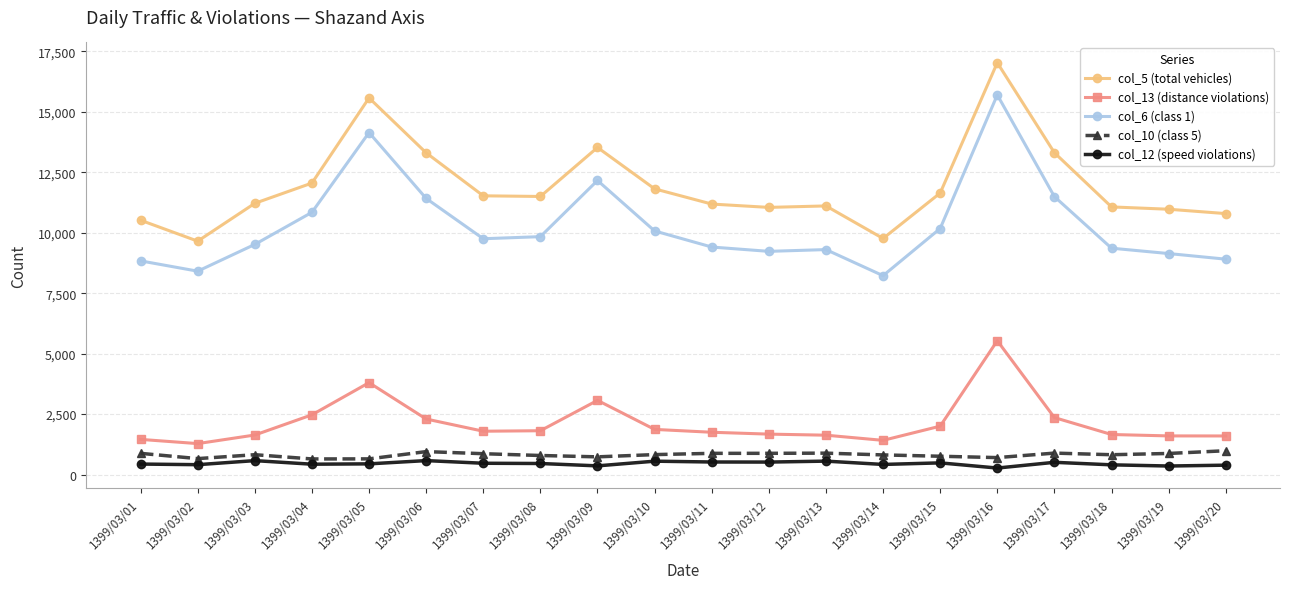

The col_13 (distance violations) series shows 2470 at 1399/03/04. True or false?

True